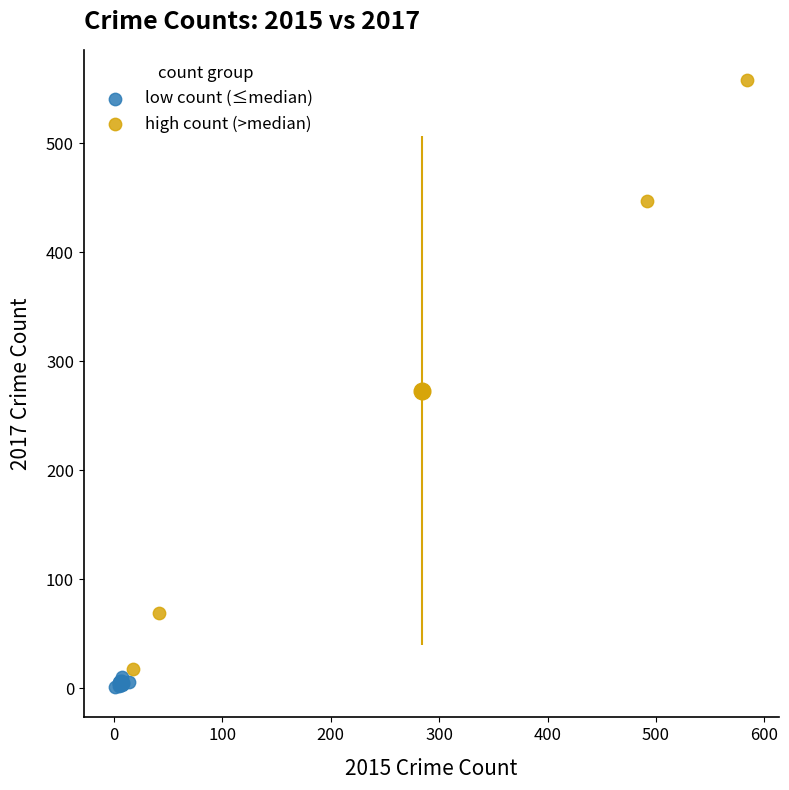

Which series contains the highest Y value?

high count (>median)